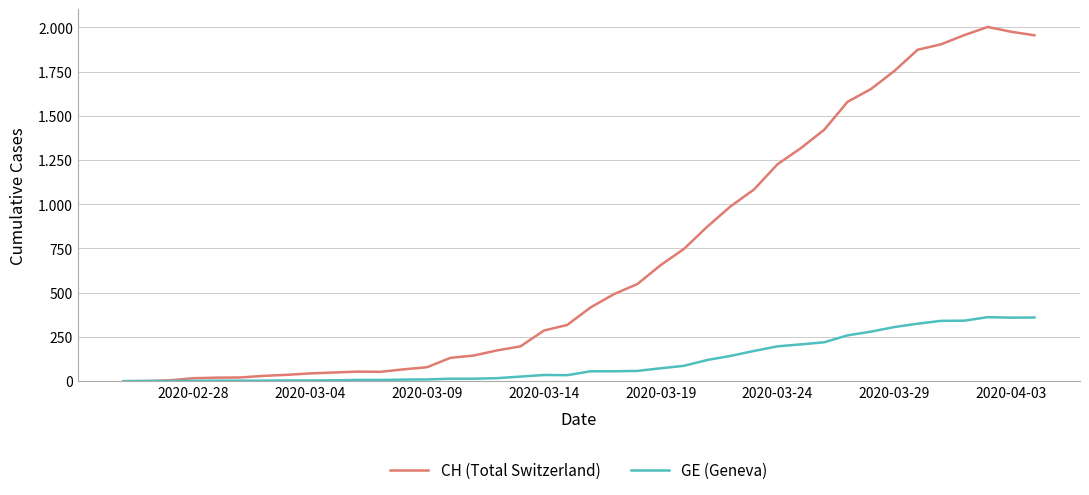

Rank the series by their maximum value, from lowest to highest.

GE (Geneva), CH (Total Switzerland)